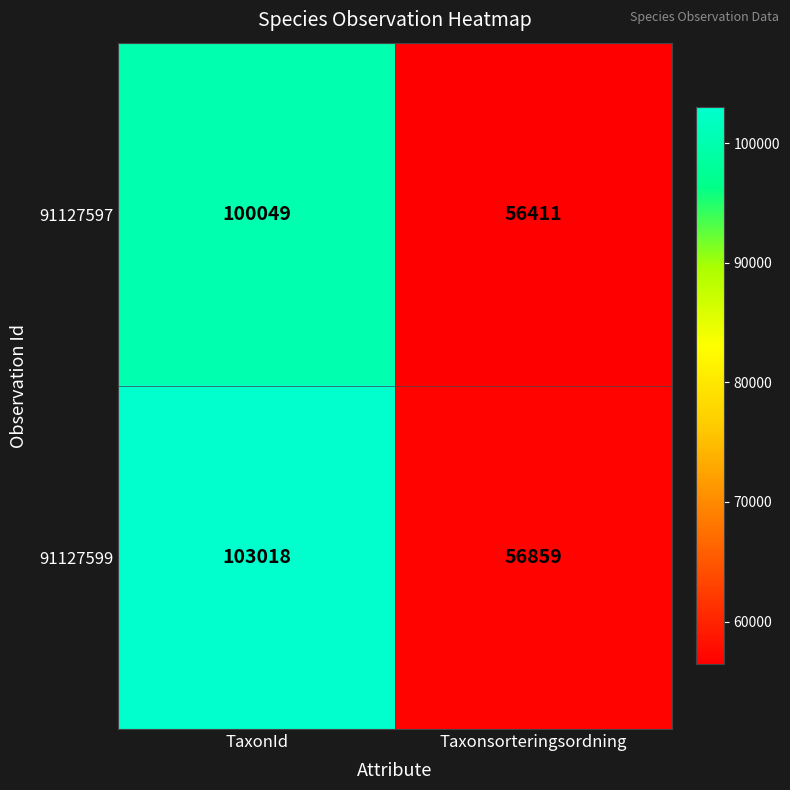

Between TaxonId and Taxonsorteringsordning, which series saw the biggest shift?

91127599